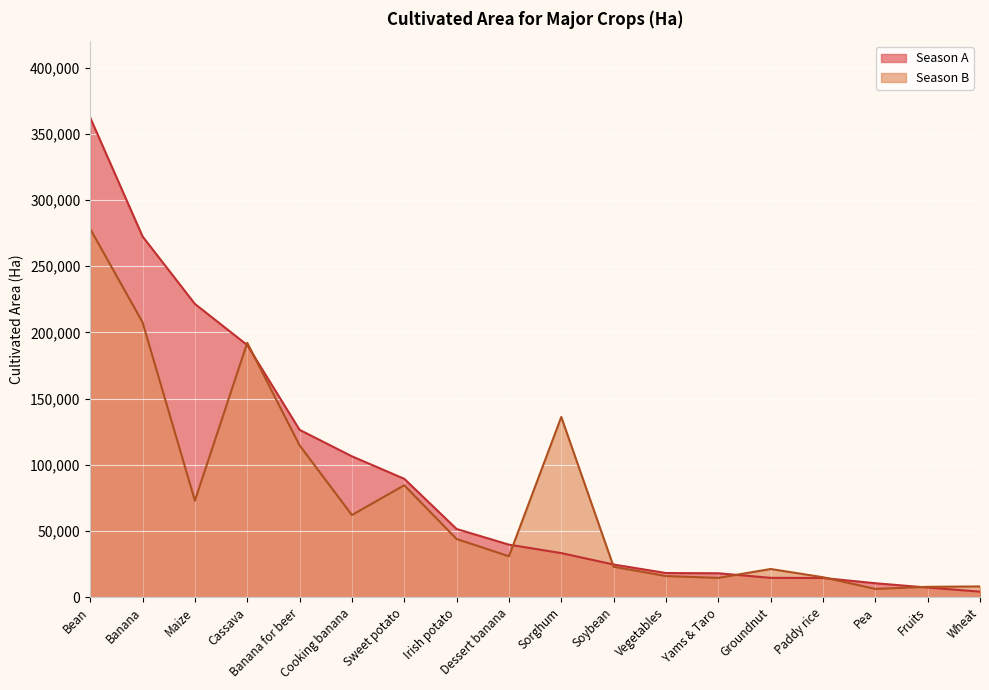

Between Banana and Banana for beer, which series saw the biggest shift?

Season A